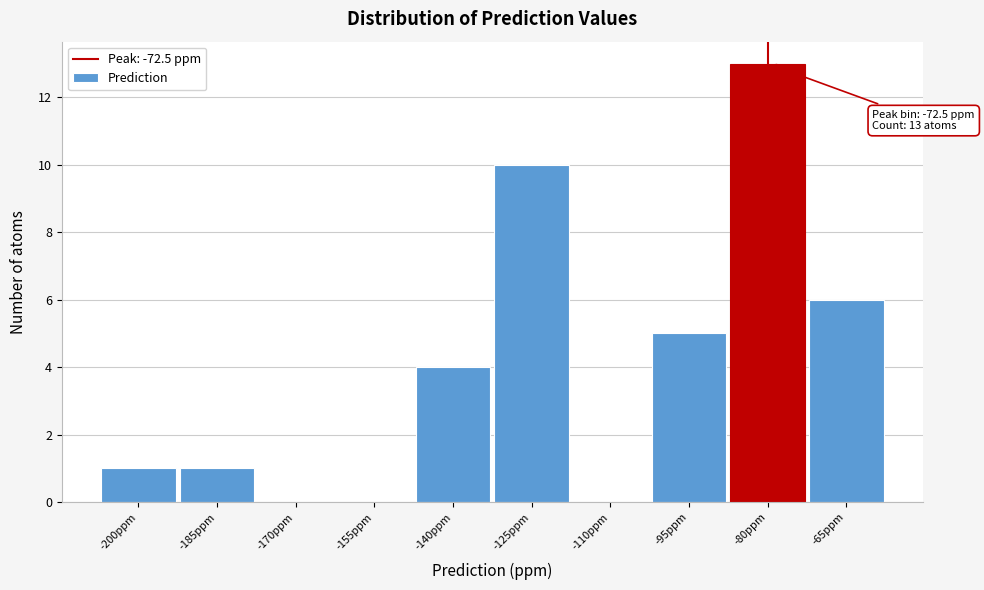

Reading right to left, list all the values displayed in this chart.

-65ppm=6	-80ppm=13	-95ppm=5	-110ppm=0	-125ppm=10	-140ppm=4	-155ppm=0	-170ppm=0	-185ppm=1	-200ppm=1